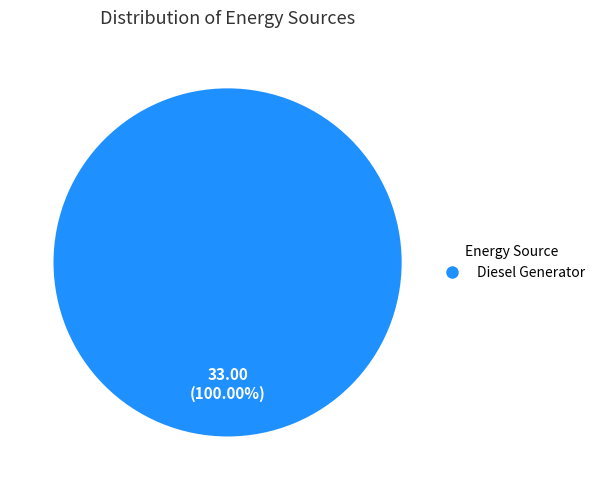

Rank the categories by value from lowest to highest.

Diesel Generator